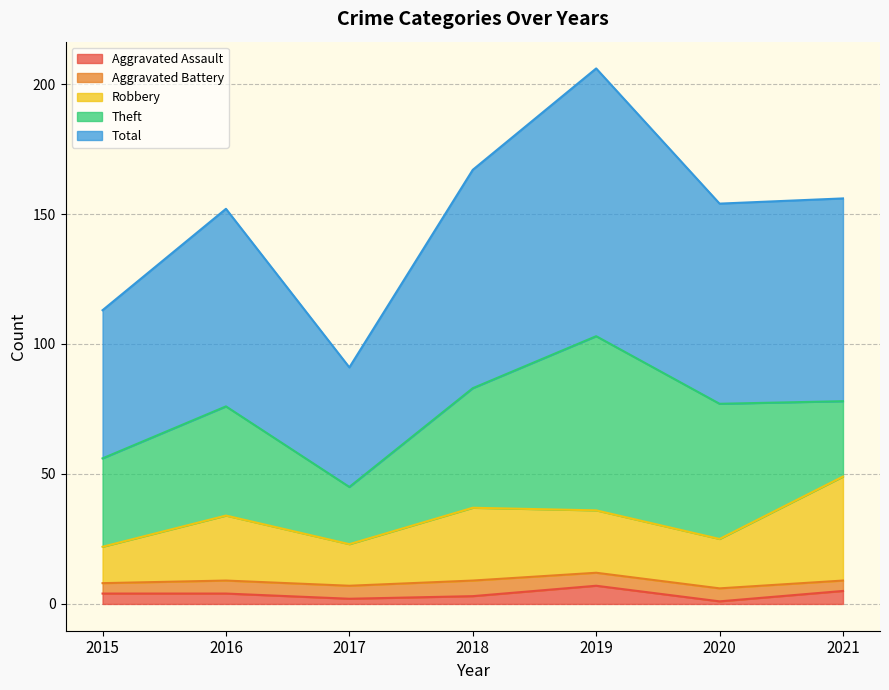

At which category is the sum across all series the highest?

2019